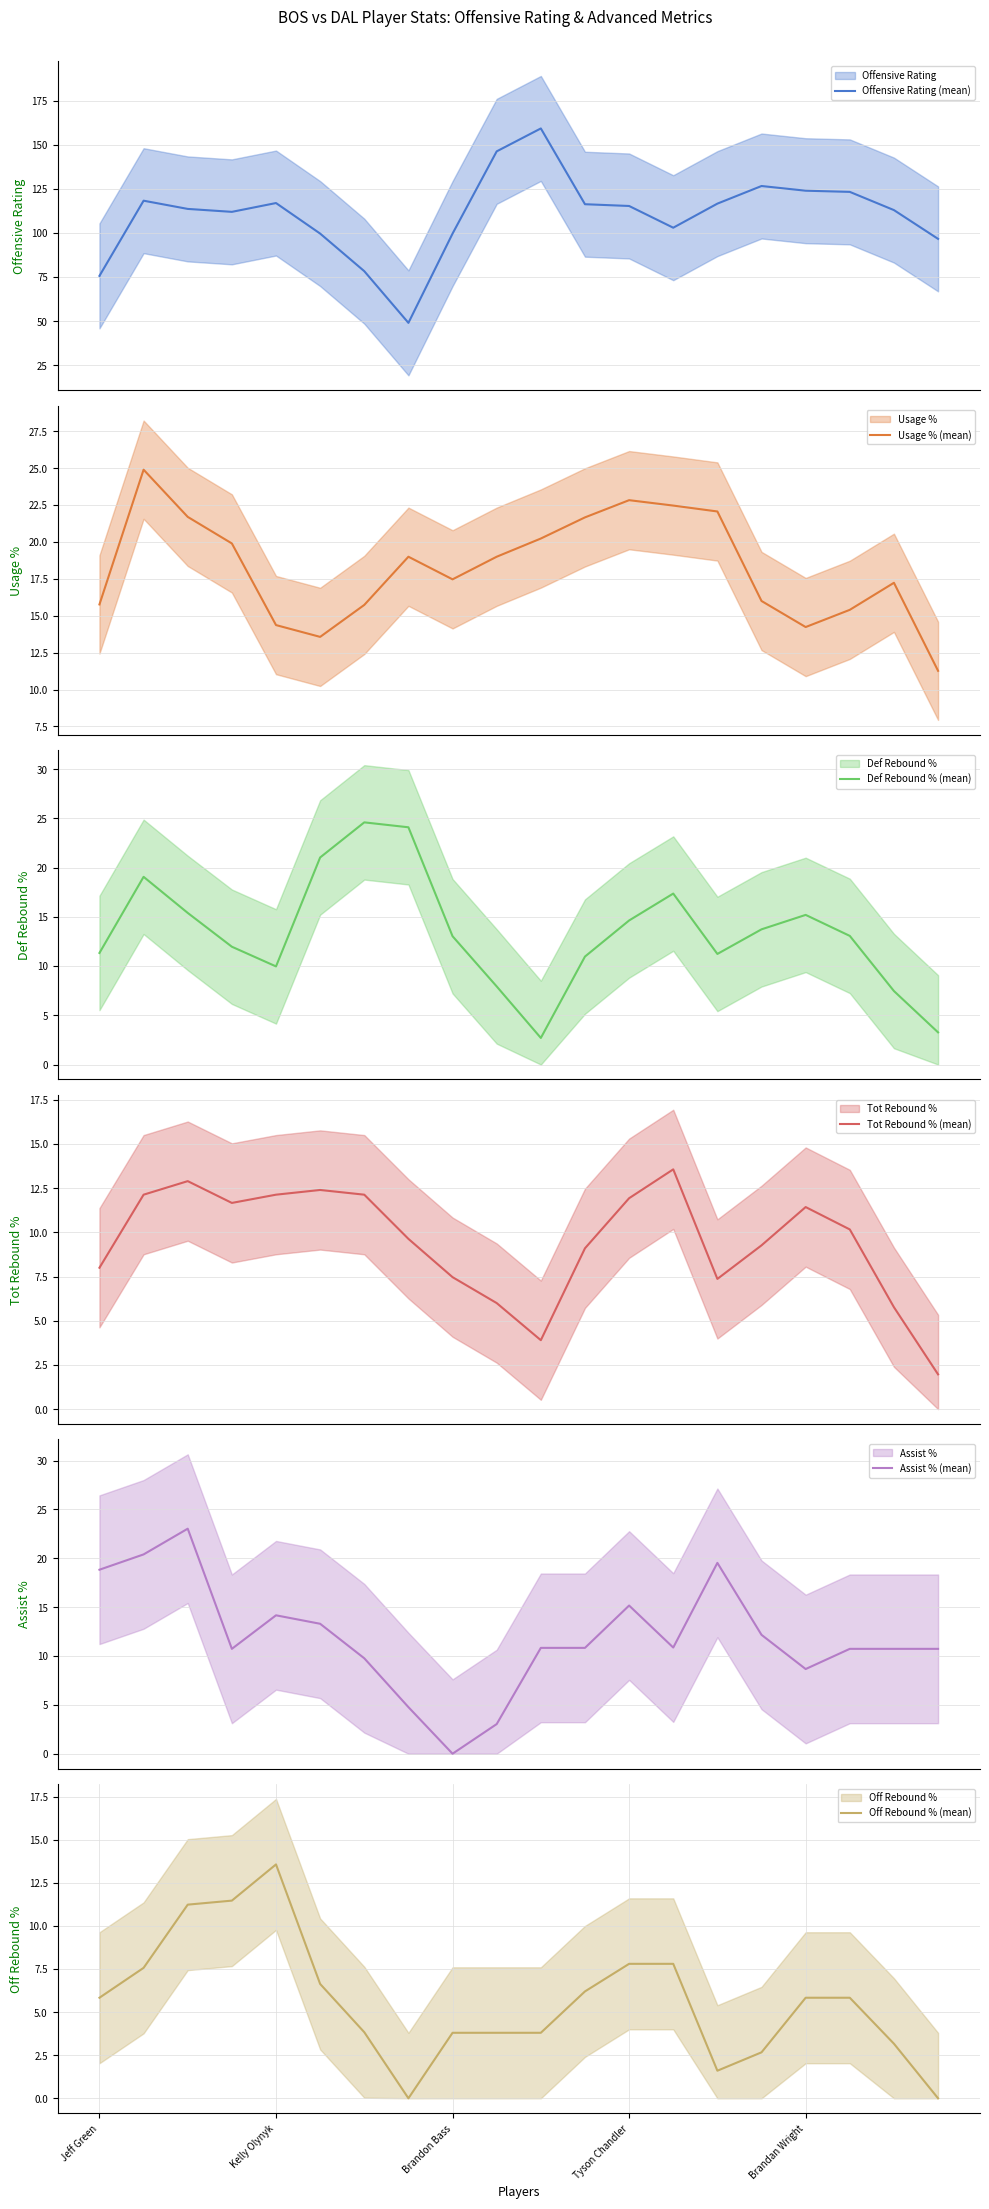

What is the minimum value for Offensive Rating (mean)?

49.0